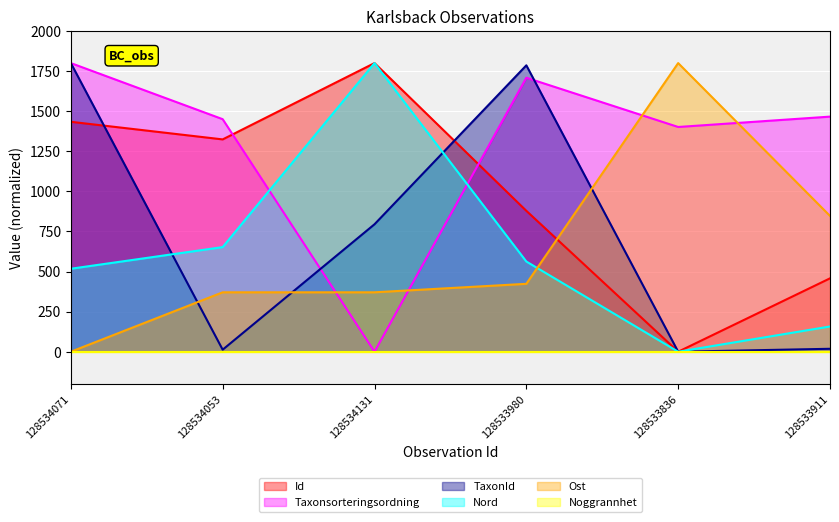

Rank the categories by Ost value from lowest to highest.

128534071, 128534053, 128534131, 128533980, 128533911, 128533836